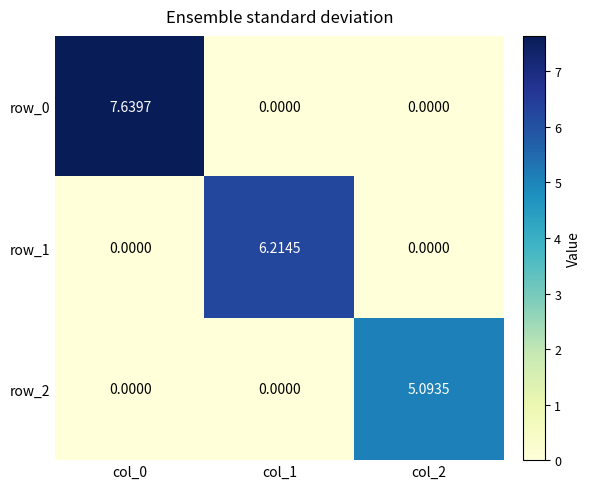

How many categories are shown in the chart?

3